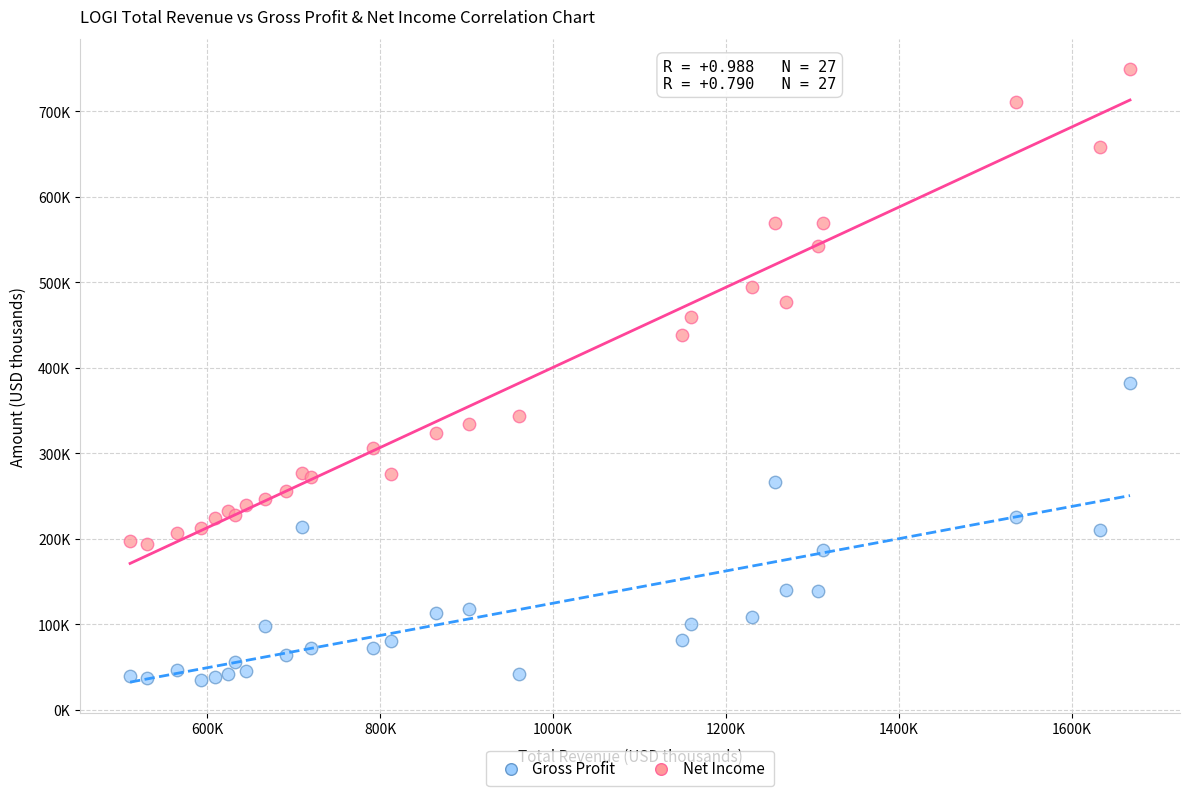

What are all the series names shown in the legend?

Gross Profit, Net Income